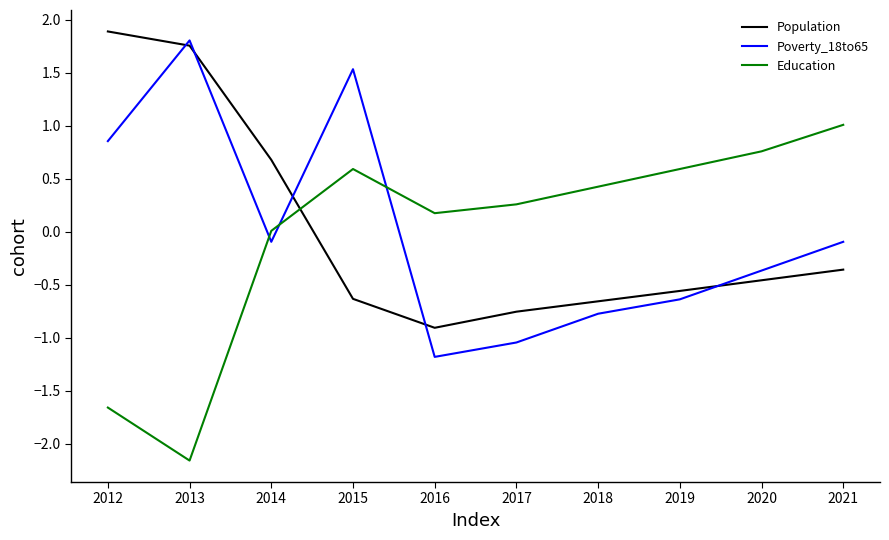

Is the value of Population at 2016 greater than the value of Poverty_18to65 at 2021?

No